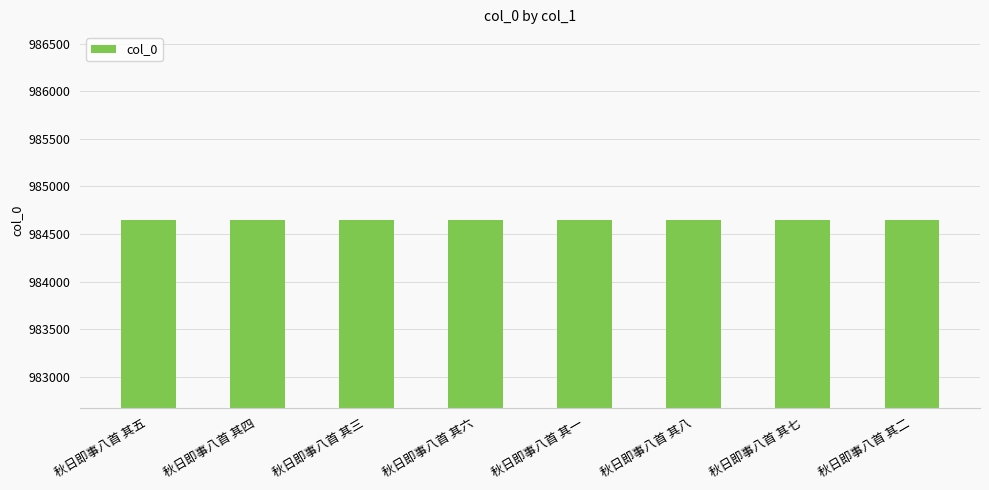

What is the minimum value shown in the chart?

984644